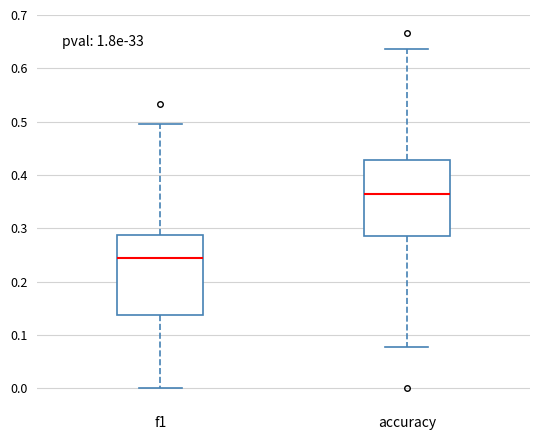

Reading left to right, read every box against the y-axis: the position of its median line, the range the box covers, and the ends of its whiskers. The values are not printed on the chart, so give them approximately, as read against the axis.

f1: median 0.25, box 0.14 to 0.29, whiskers 0.00 to 0.49
accuracy: median 0.36, box 0.29 to 0.43, whiskers 0.08 to 0.64